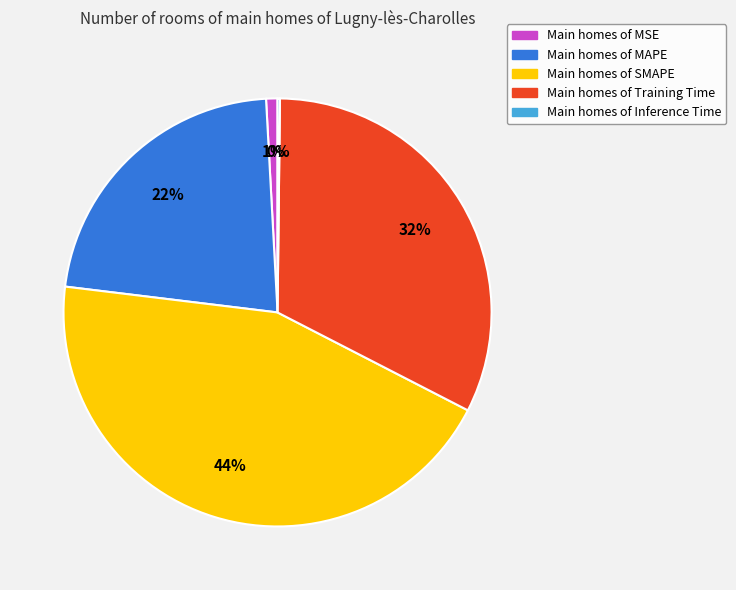

Is there any slice that represents more than half of the pie?

No